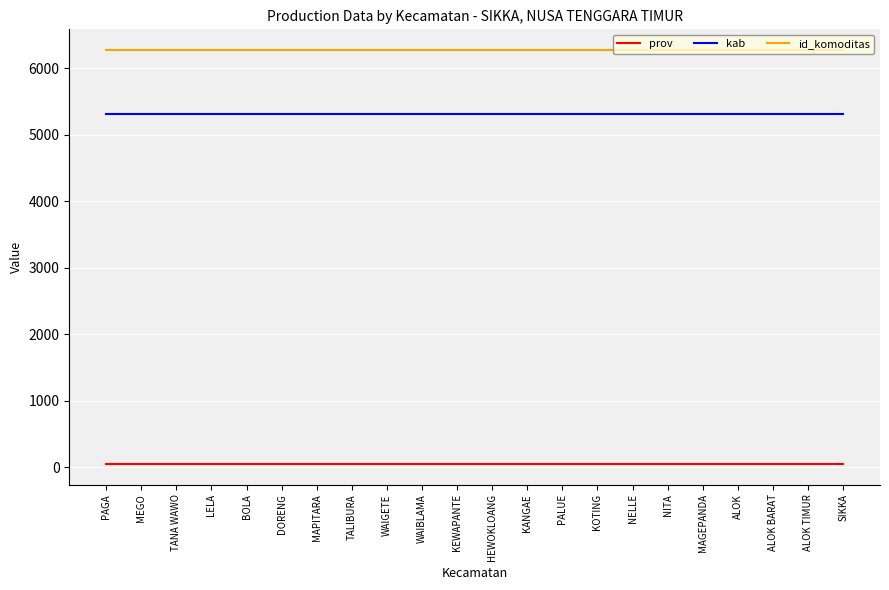

The value of kab at KEWAPANTE is 2402. True or false?

False